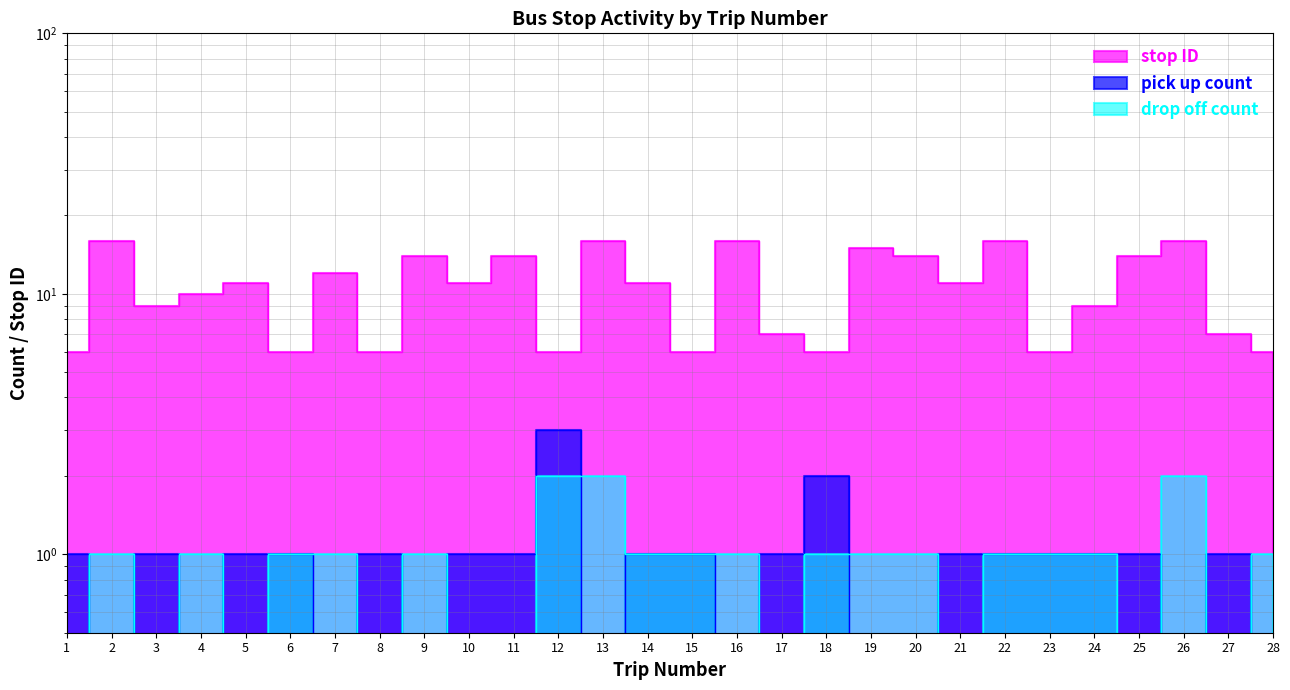

What is the sum of the stop ID values at 21 and 25?

25